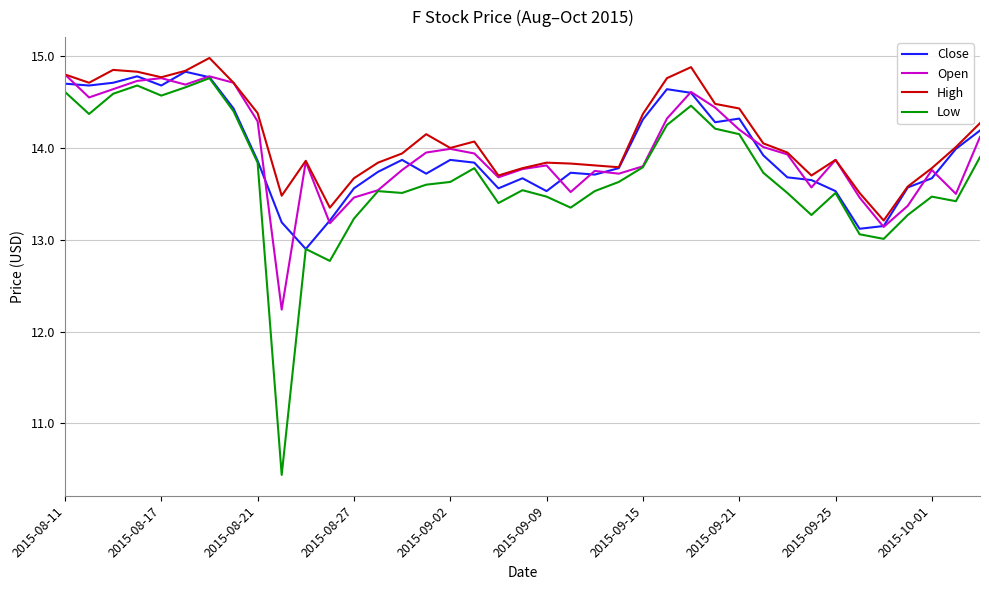

What is the greatest value displayed?

15.0